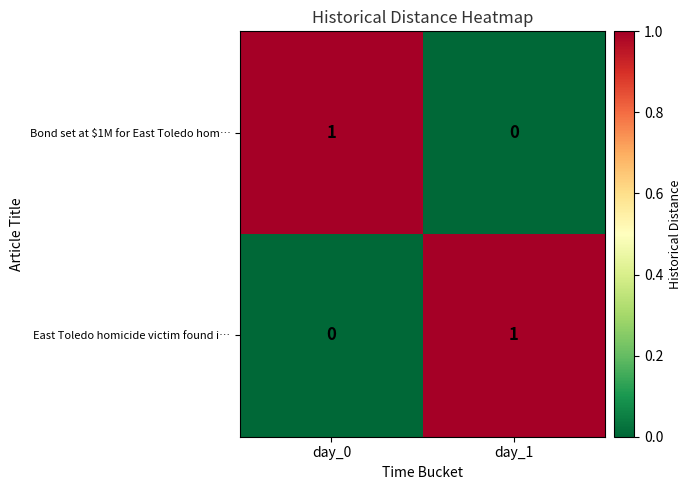

The East Toledo homicide victim found i… series shows 2 at day_1. True or false?

False